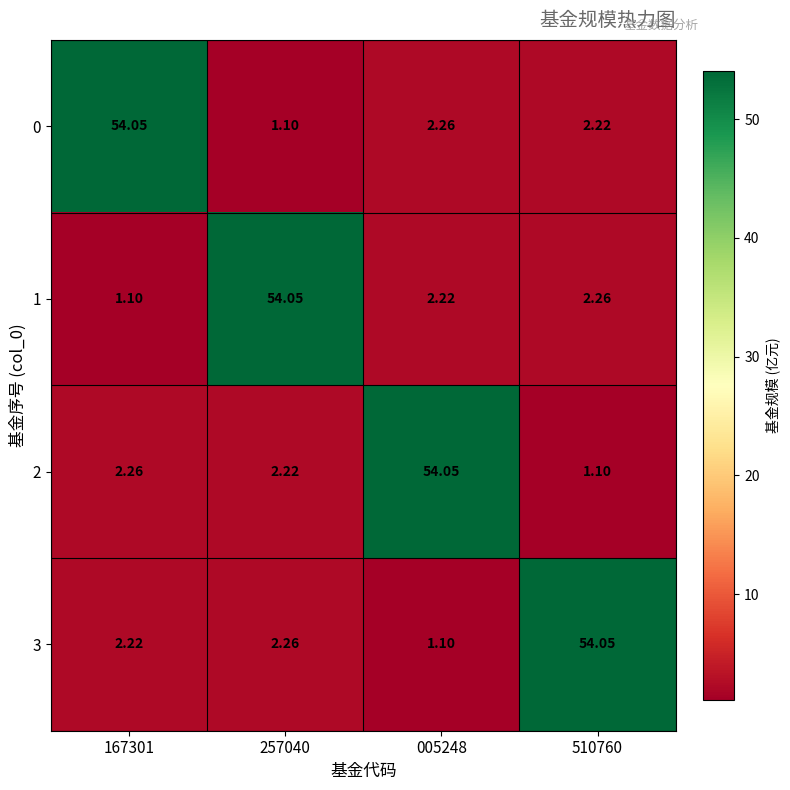

Is the value of 3 at 005248 greater than the value of 1 at 257040?

No